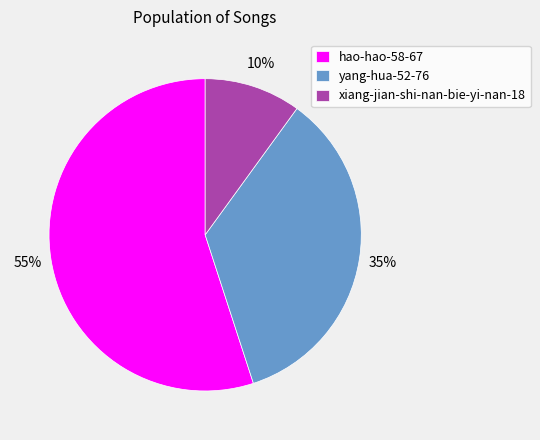

To the nearest percent, what is the average slice percentage?

33%